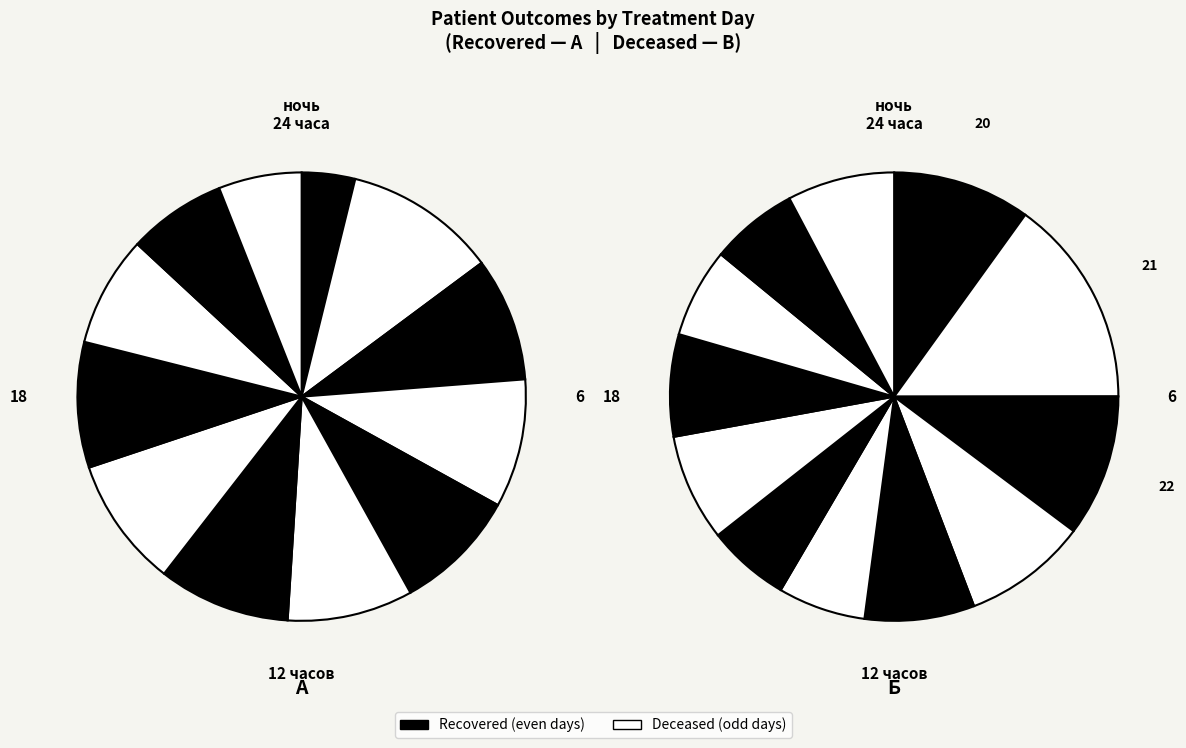

Which series has the widest spread of values?

Recovered